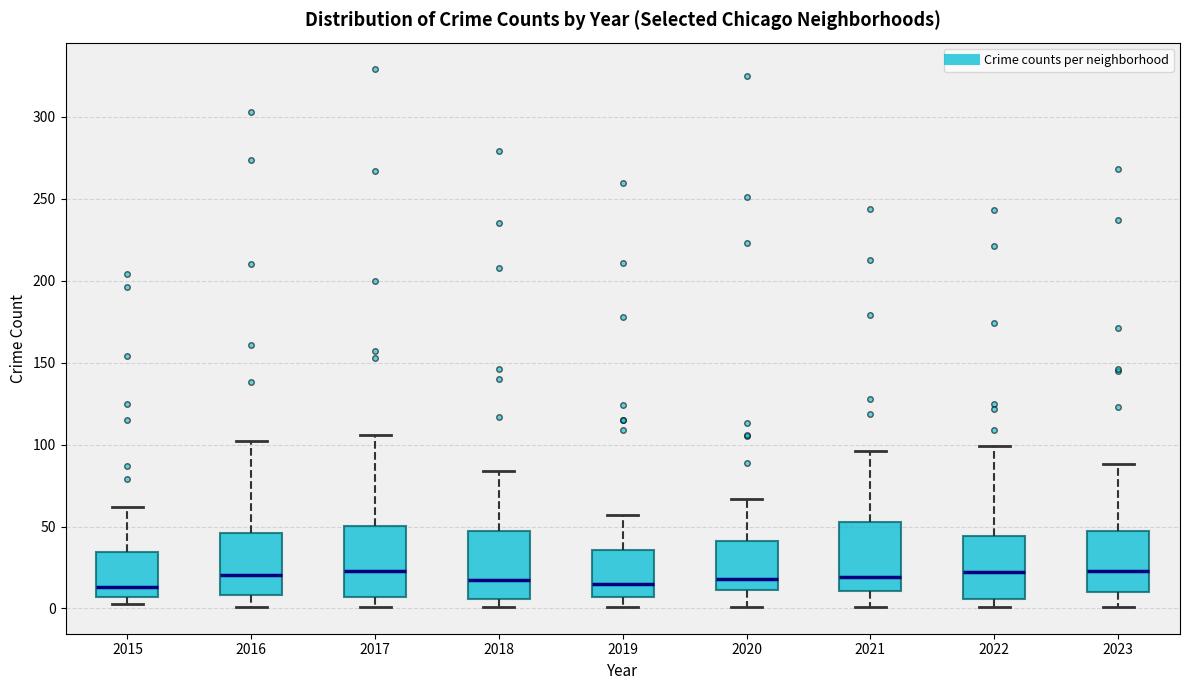

Reading left to right, transcribe this box plot: for each box, give where its median line is, the range the box spans, and where its two whiskers end, as read against the y-axis. The values are not printed on the chart, so give them approximately, as read against the axis.

2015: median 15, box 5 to 35, whiskers 5 (just below the box's lower edge) to 60
2016: median 20, box 10 to 45, whiskers 0 to 100
2017: median 25, box 5 to 50, whiskers 0 to 105
2018: median 20, box 5 to 45, whiskers 0 to 85
2019: median 15, box 5 to 35, whiskers 0 to 55
2020: median 20, box 10 to 40, whiskers 0 to 65
2021: median 20, box 10 to 55, whiskers 0 to 95
2022: median 20, box 5 to 45, whiskers 0 to 100
2023: median 25, box 10 to 45, whiskers 0 to 90